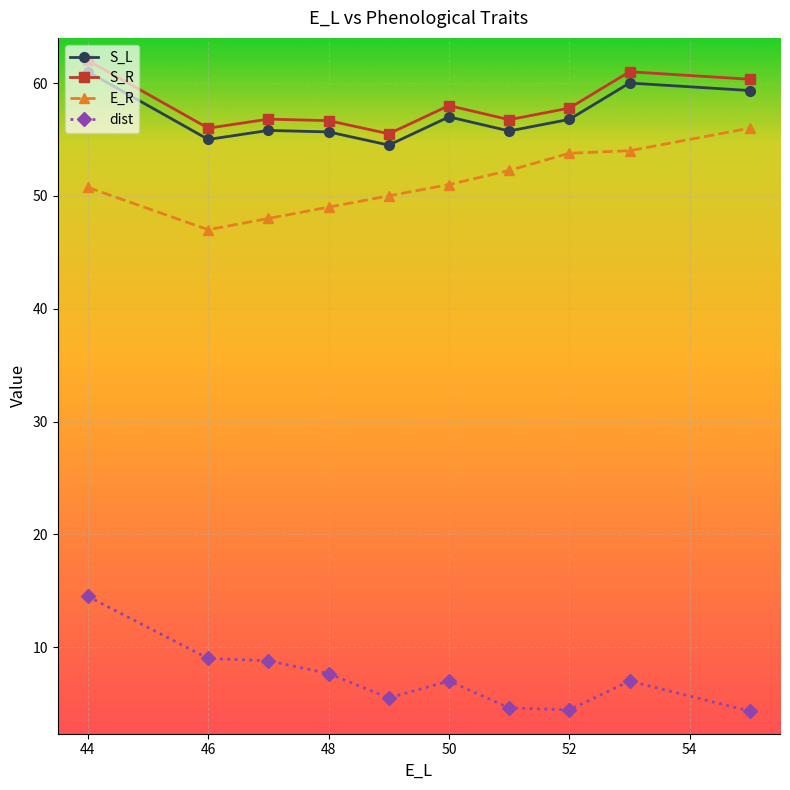

True or false: S_R and S_L intersect in this chart.

False